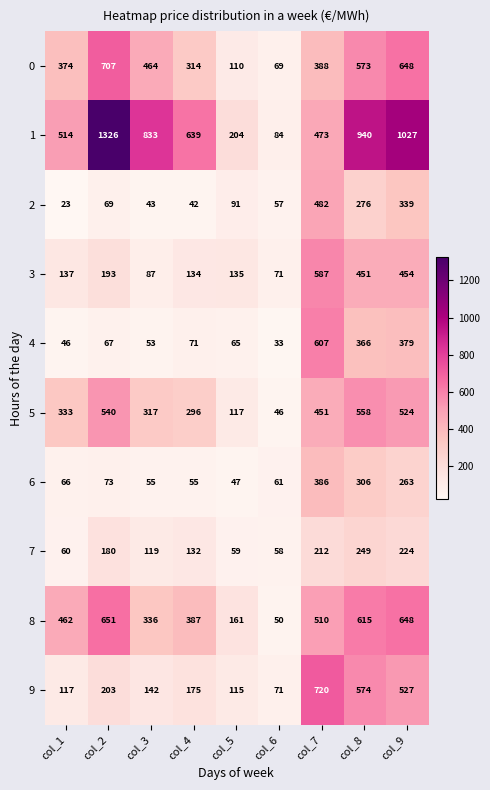

How many distinct data groups are displayed?

10